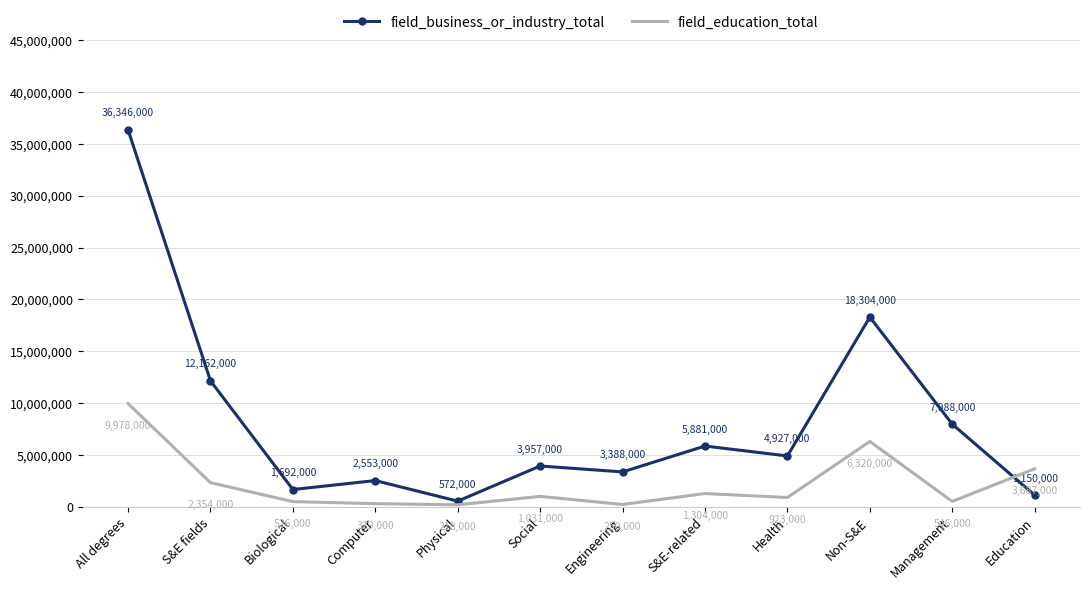

The field_education_total series shows 329000 at Computer. True or false?

True